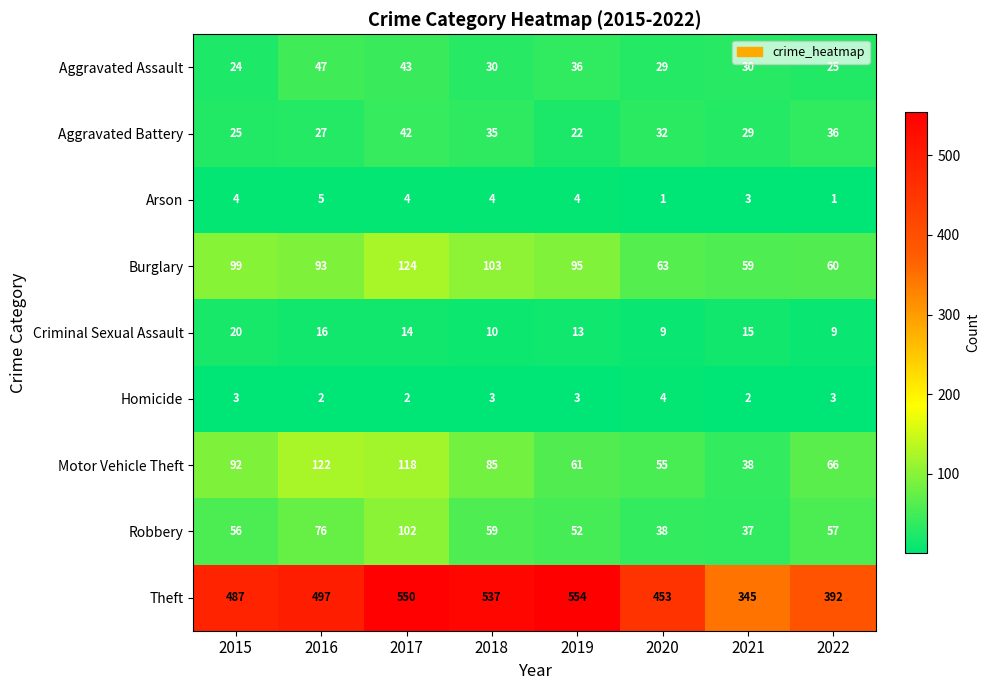

At which label is Burglary closest to 91?

2016